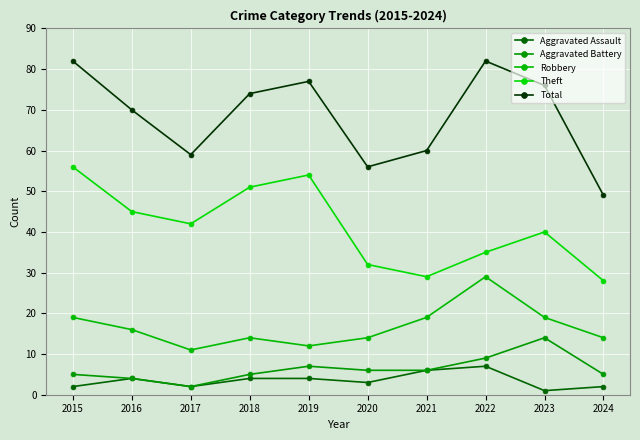

What is the difference between the maximum and minimum values in the Aggravated Battery series?

12